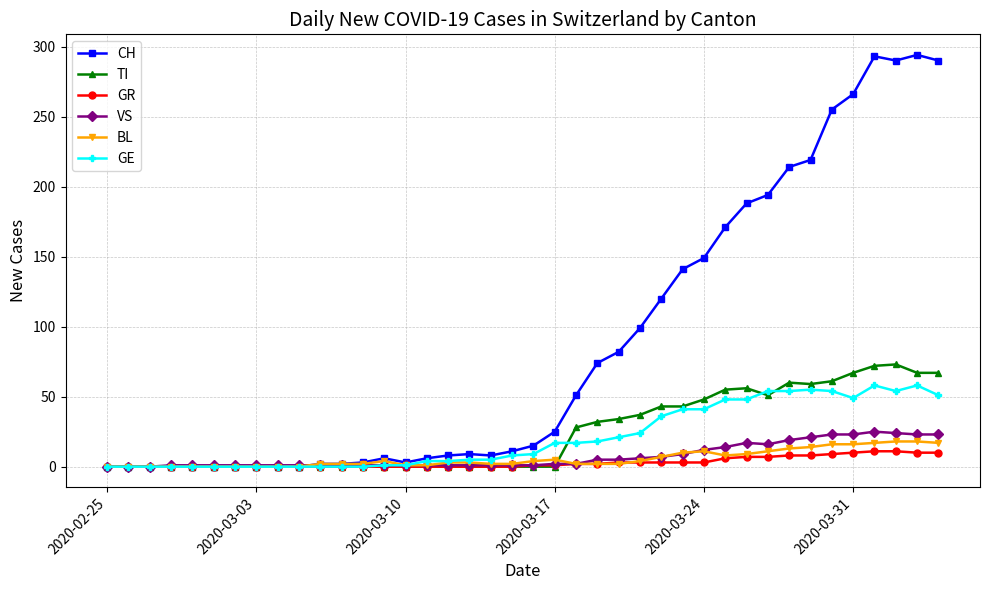

What is the difference between the maximum and minimum values in the BL series?

18